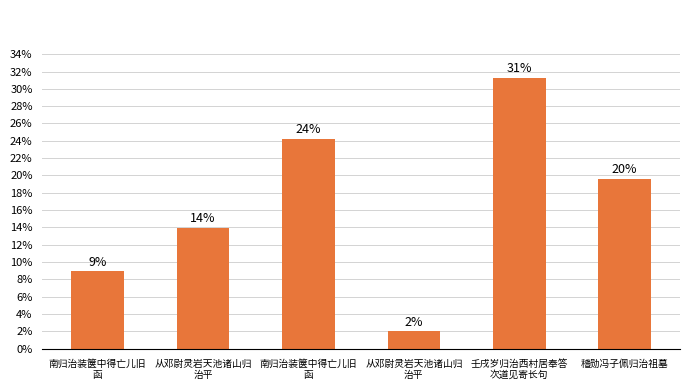

What is the greatest value displayed?

31.3